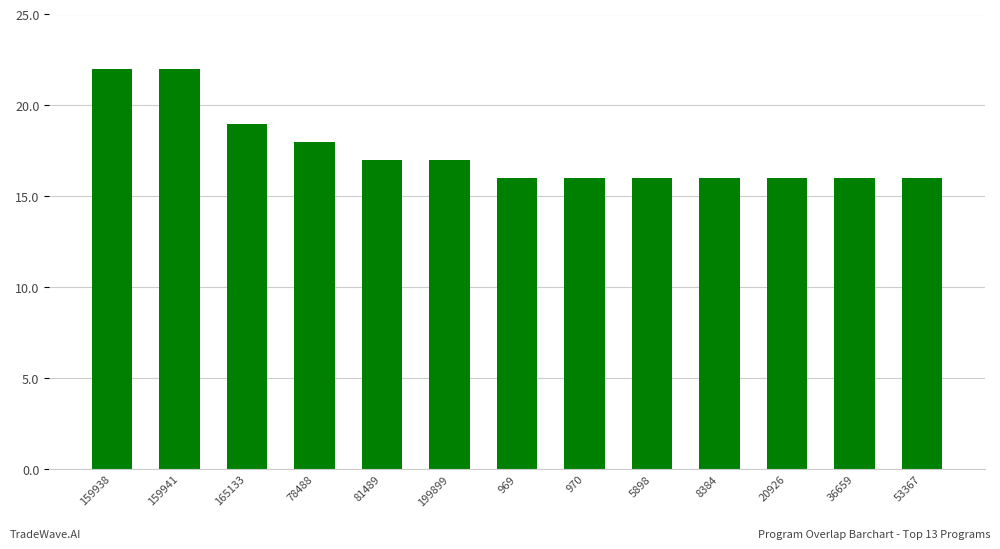

What is the sum of all values?

227